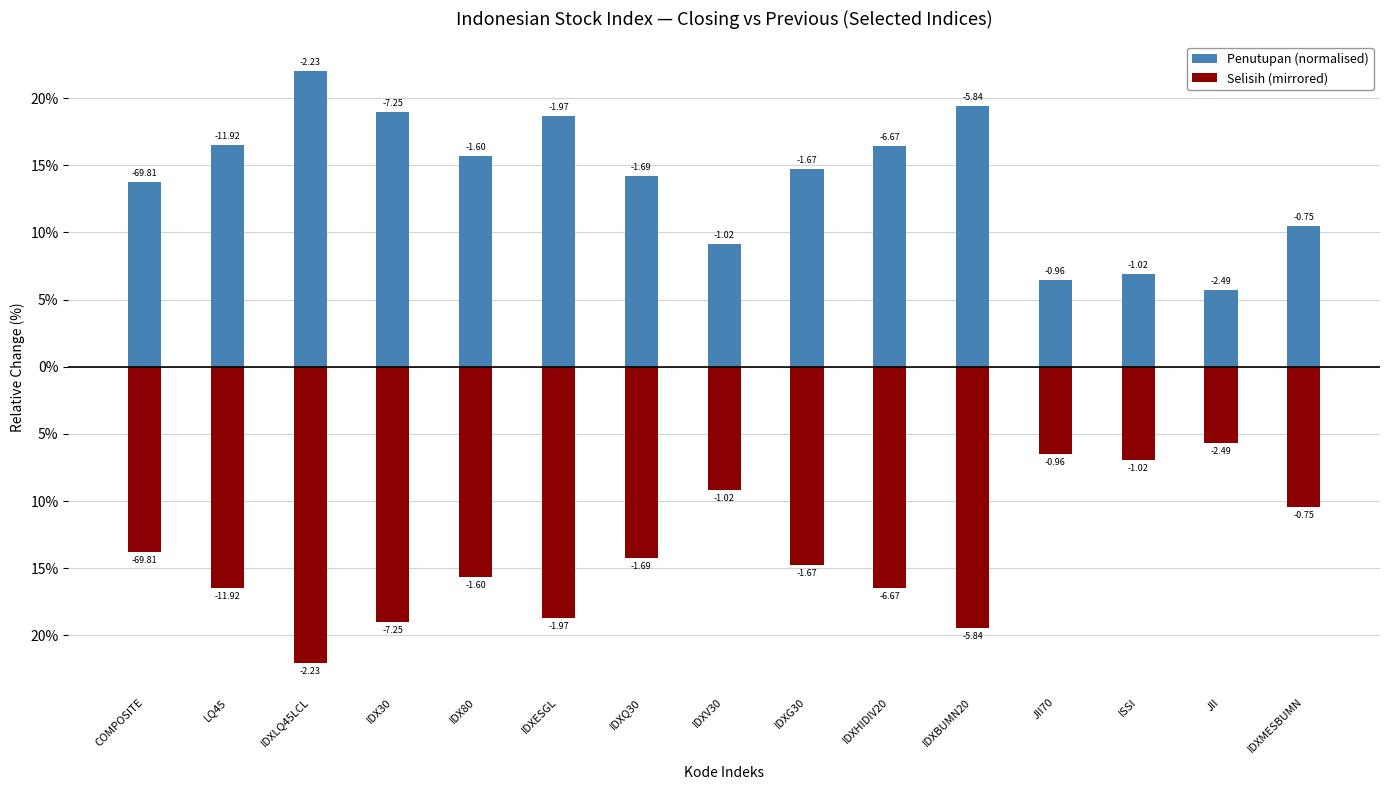

Reading left to right, list all the values displayed in this chart.

Penutupan (normalised): 13.8	16.5	22.0	19.0	15.7	18.7	14.2	9.2	14.7	16.4	19.4	6.5	6.9	5.7	10.5
Selisih (mirrored): -13.8	-16.5	-22.0	-19.0	-15.7	-18.7	-14.2	-9.2	-14.7	-16.4	-19.4	-6.5	-6.9	-5.7	-10.5